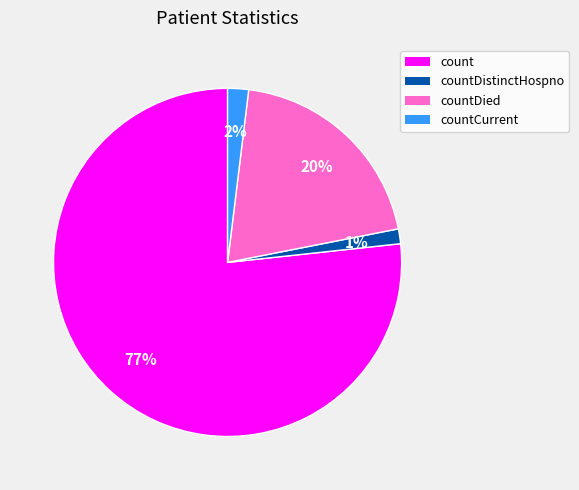

Combined, do countDied and count account for over 50%?

Yes